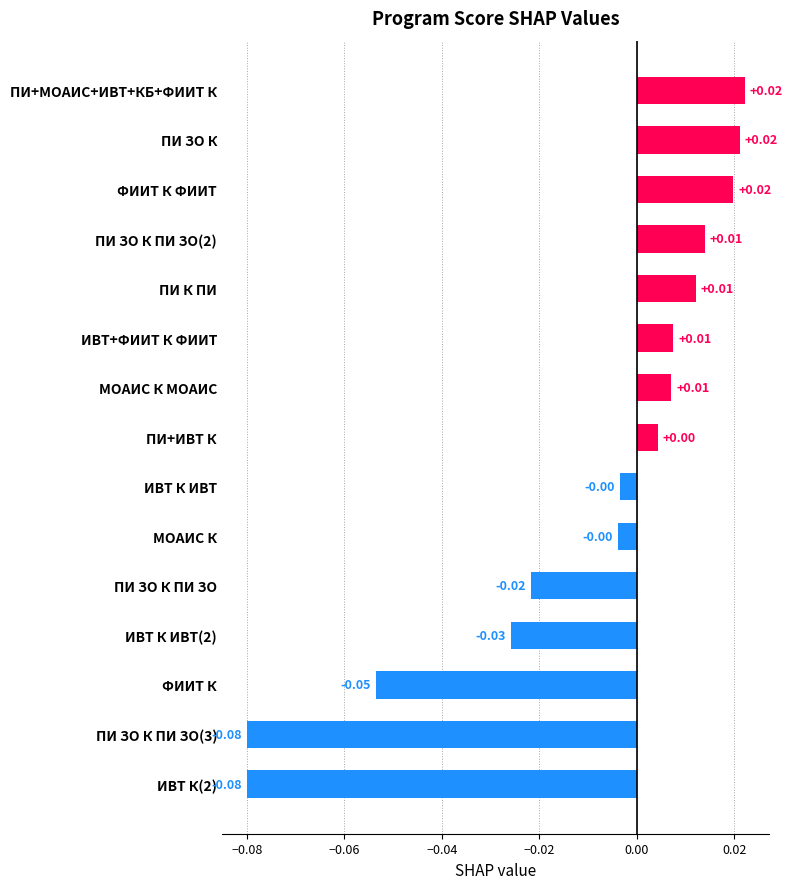

What is the label of the 10th bar from the top?

МОАИС К